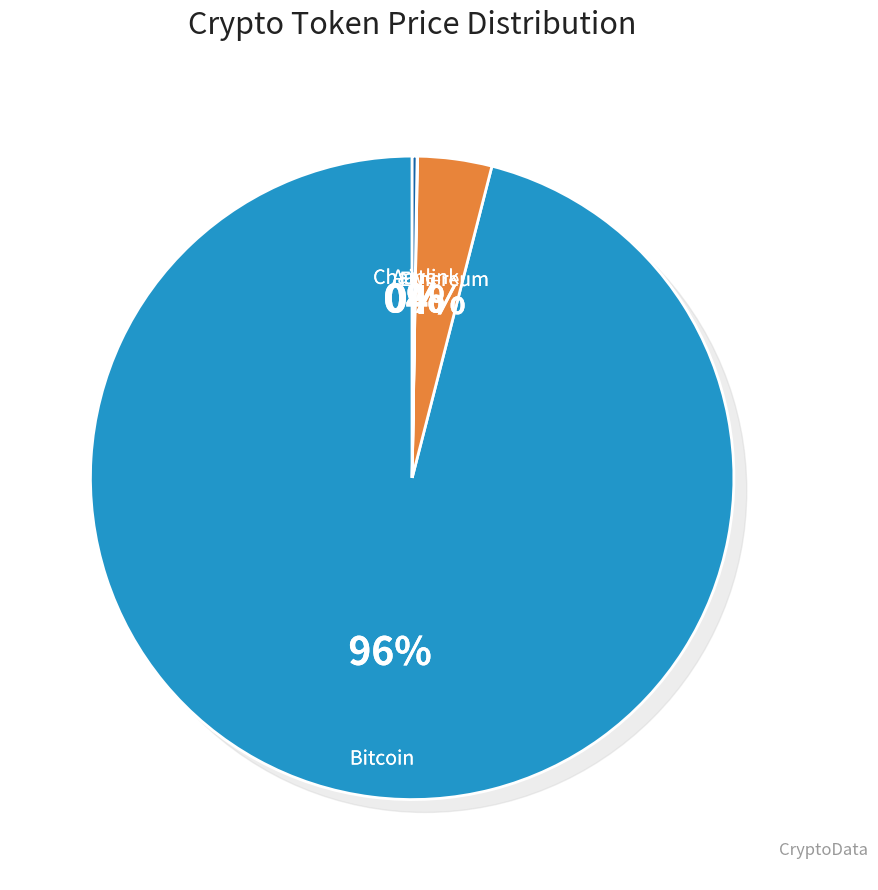

Combined, do Ethereum and Aave account for over 50%?

No